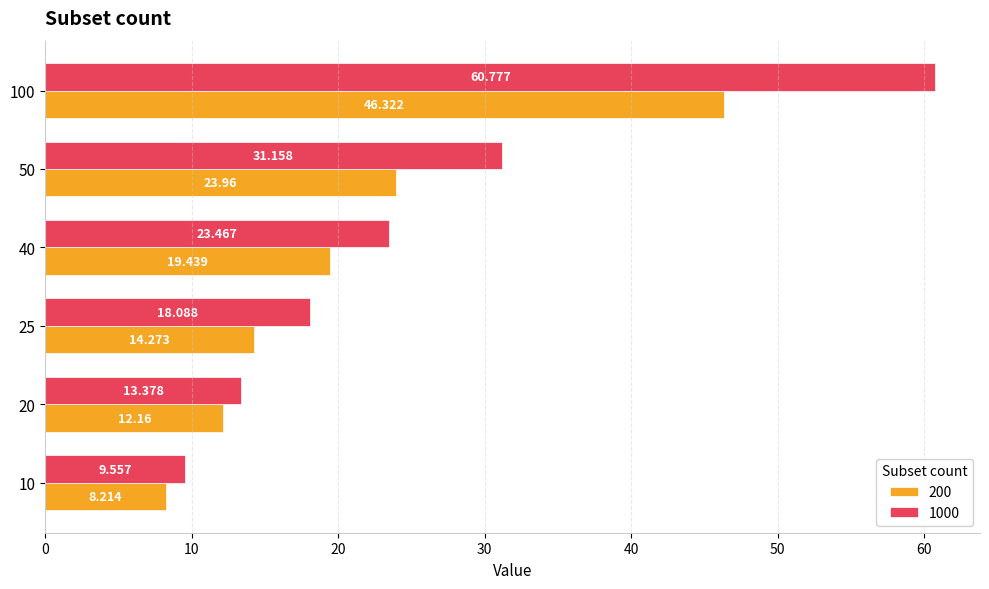

Is the value of 1000 at 20 greater than the value of 200 at 25?

No